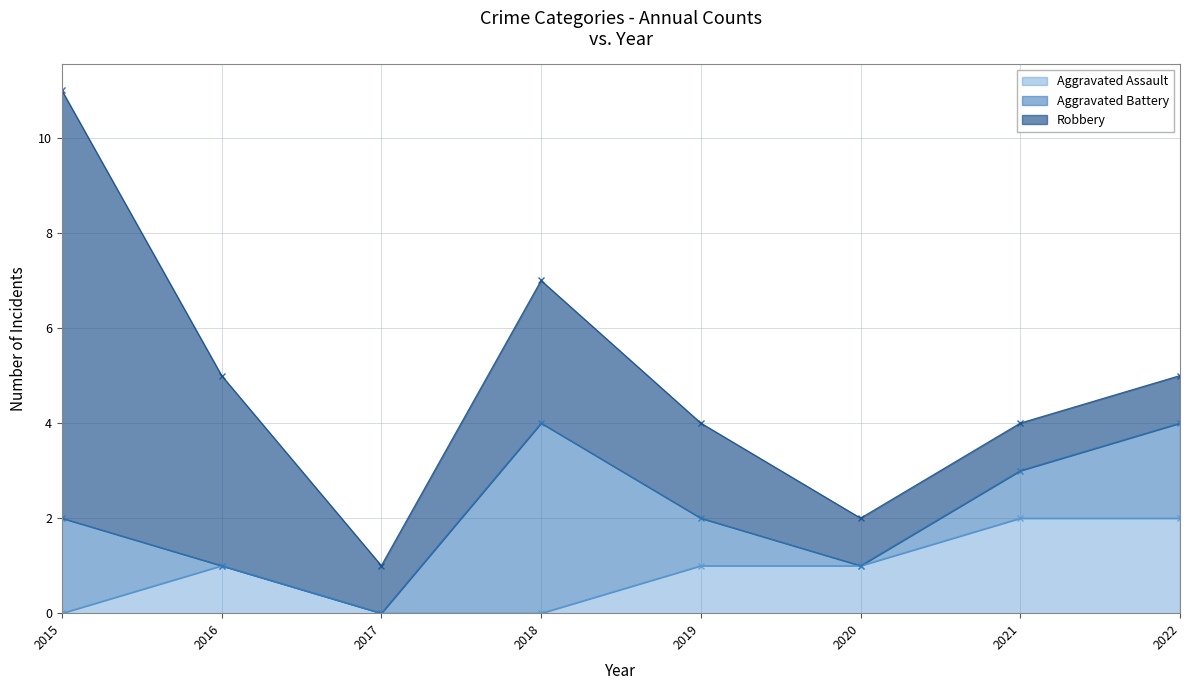

Reading left to right, what are all the values shown in this chart?

Aggravated Assault: 2015=0	2016=1	2017=0	2018=0	2019=1	2020=1	2021=2	2022=2
Aggravated Battery: 2015=2	2016=0	2017=0	2018=4	2019=1	2020=0	2021=1	2022=2
Robbery: 2015=9	2016=4	2017=1	2018=3	2019=2	2020=1	2021=1	2022=1